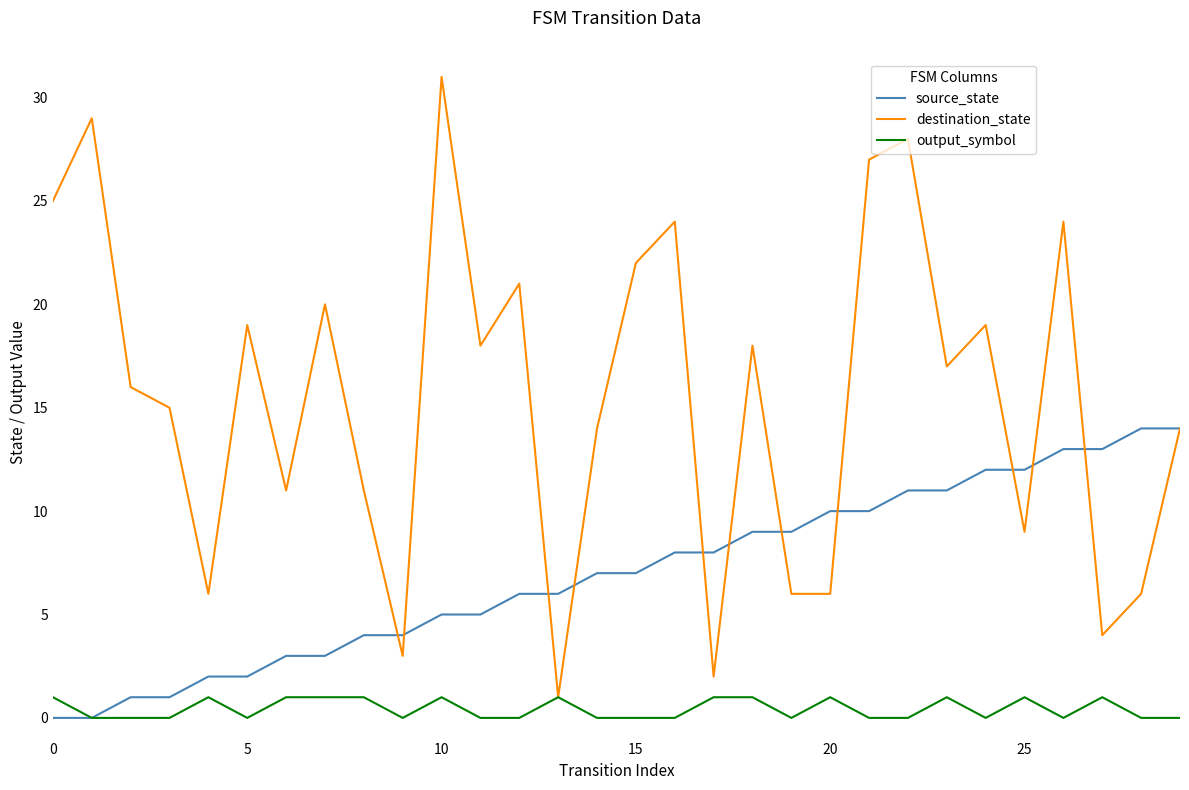

Which series has the largest total across all categories?

destination_state